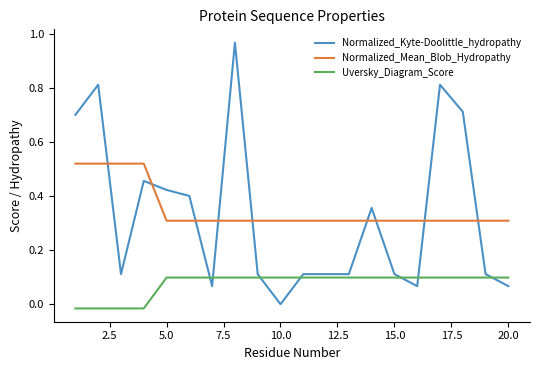

True or false: Uversky_Diagram_Score and Normalized_Mean_Blob_Hydropathy intersect in this chart.

False